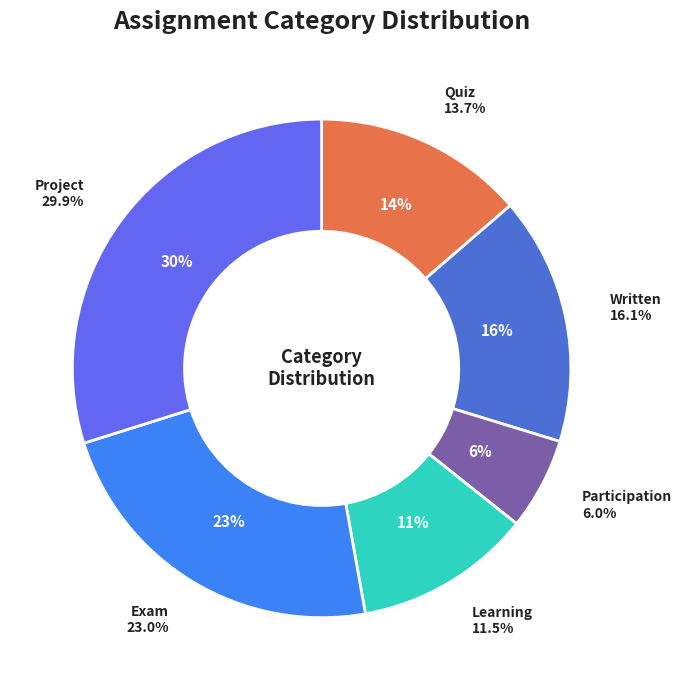

What is the total percentage of Exam and Quiz?

36.6%